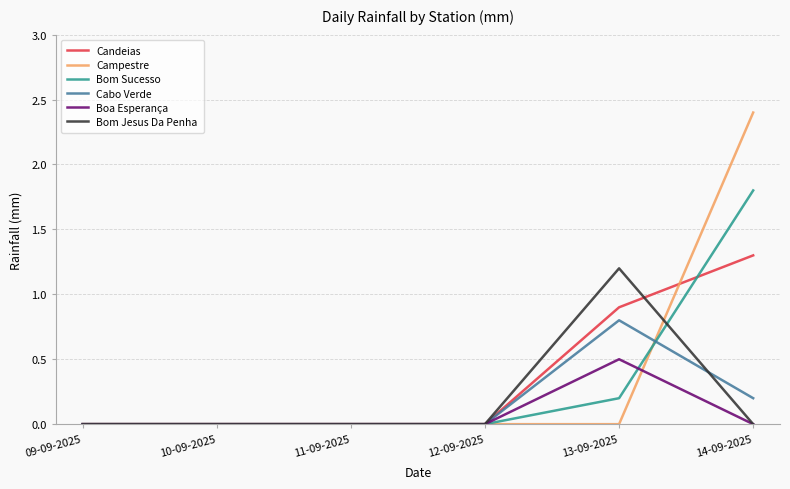

Reading right to left, extract all data points from this chart.

Candeias: 1.3	0.9	0.0	0.0	0.0	0.0
Campestre: 2.4	0.0	0.0	0.0	0.0	0.0
Bom Sucesso: 1.8	0.2	0.0	0.0	0.0	0.0
Cabo Verde: 0.2	0.8	0.0	0.0	0.0	0.0
Boa Esperança: 0.0	0.5	0.0	0.0	0.0	0.0
Bom Jesus Da Penha: 0.0	1.2	0.0	0.0	0.0	0.0